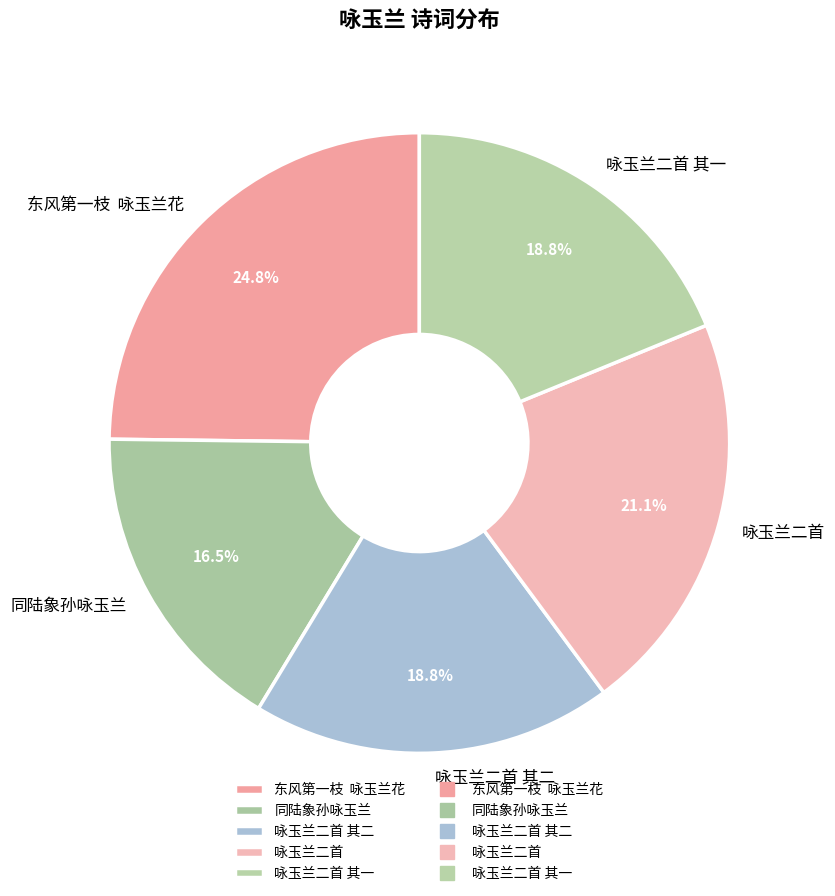

How many slices are in this pie chart?

5